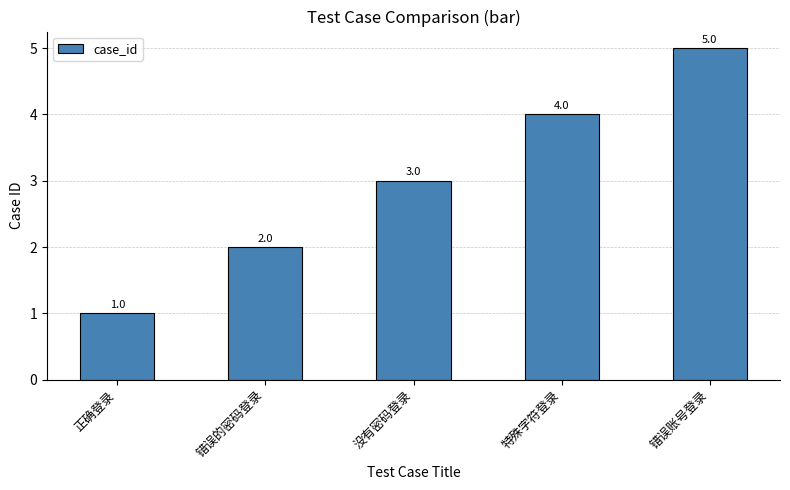

What is the greatest value displayed?

5